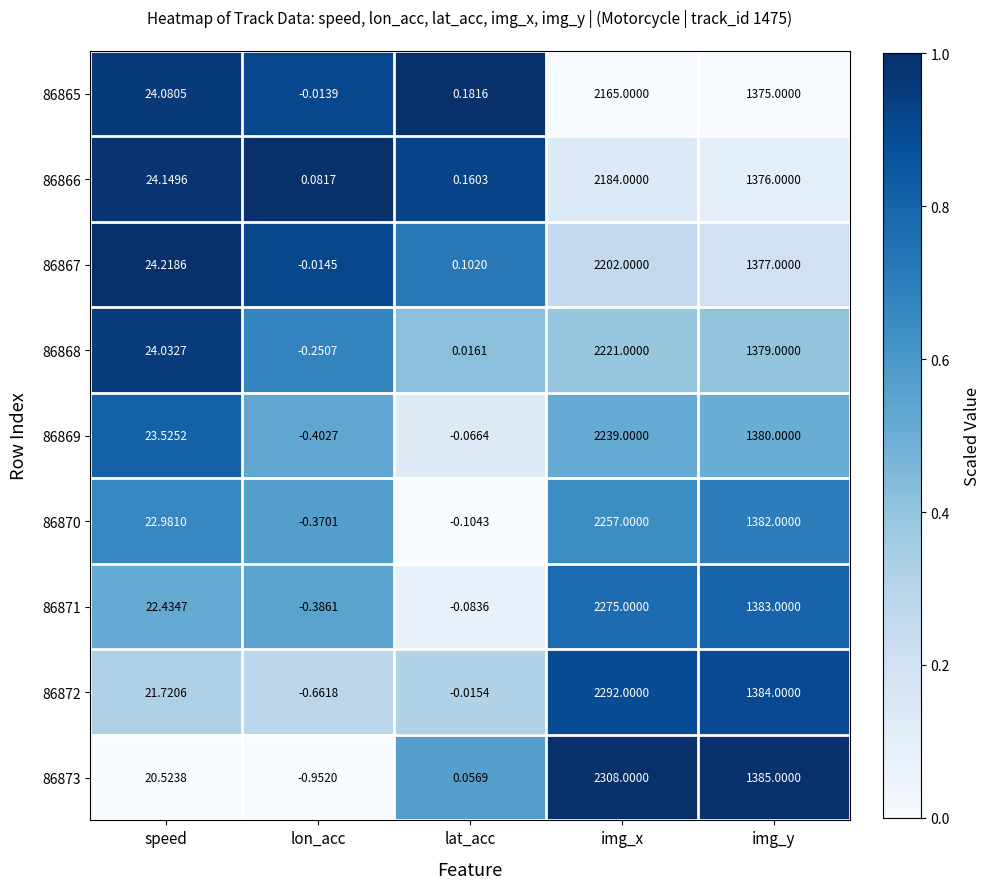

List the series in order of their peak value, lowest first.

86865, 86866, 86867, 86868, 86869, 86870, 86871, 86872, 86873